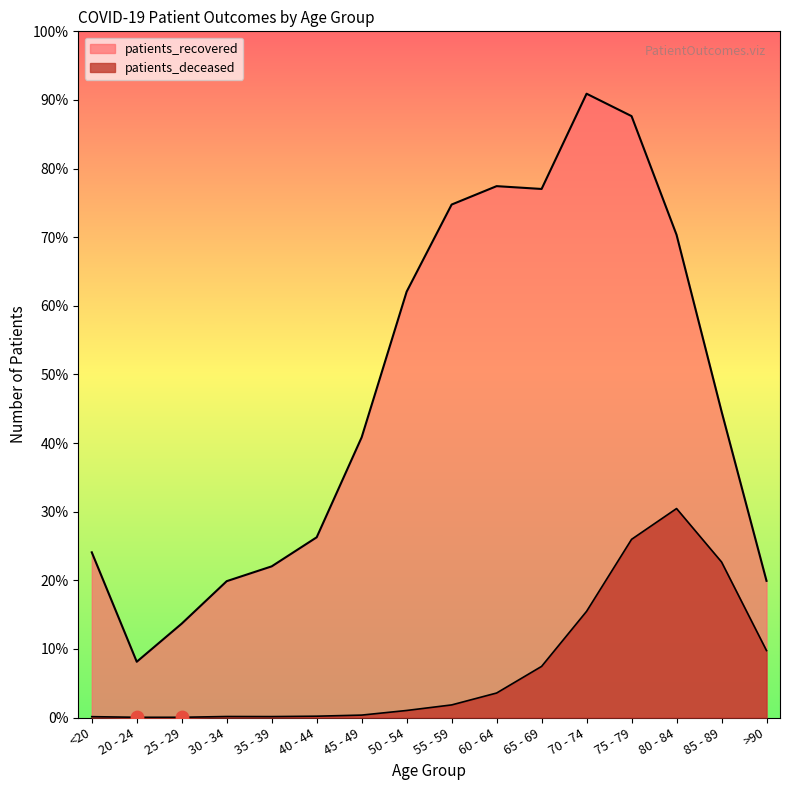

Which series contains the highest Y value?

patients_recovered